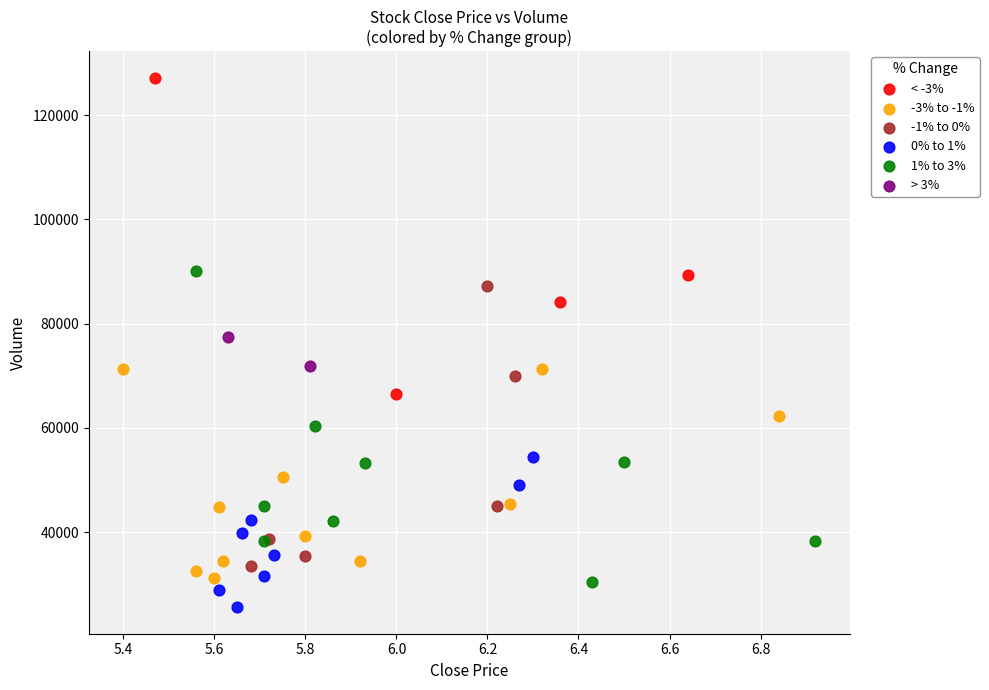

Which series contains the lowest Y value?

0% to 1%